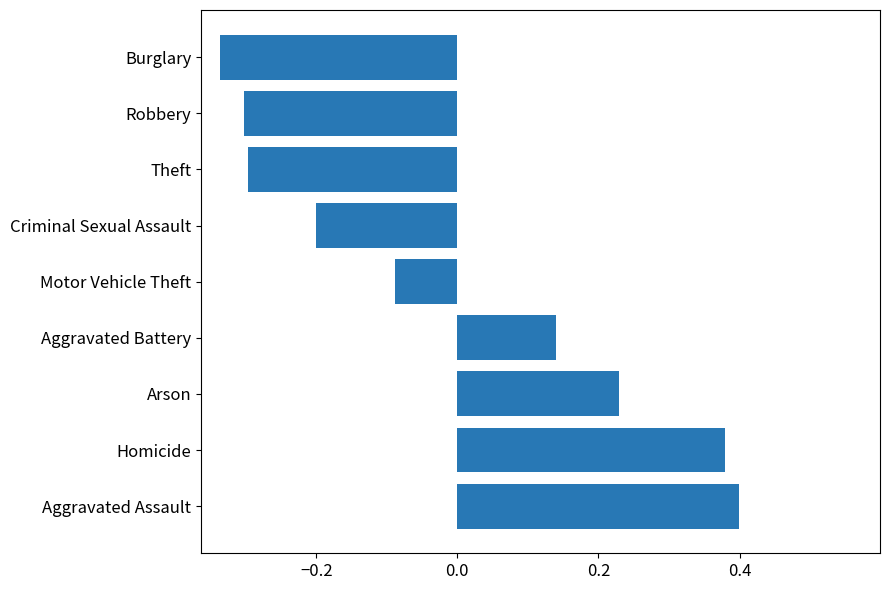

What is the difference between the second highest and second lowest values?

0.7